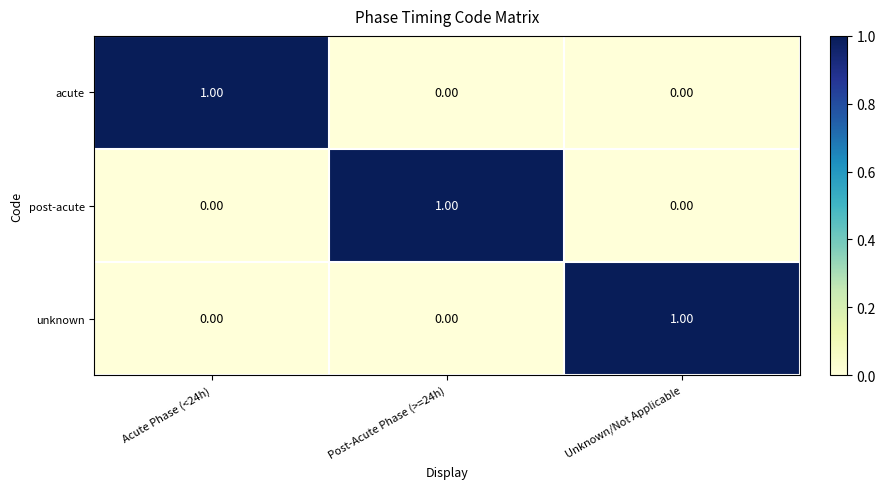

Is the value of post-acute at Acute Phase (<24h) greater than the value of unknown at Unknown/Not Applicable?

No